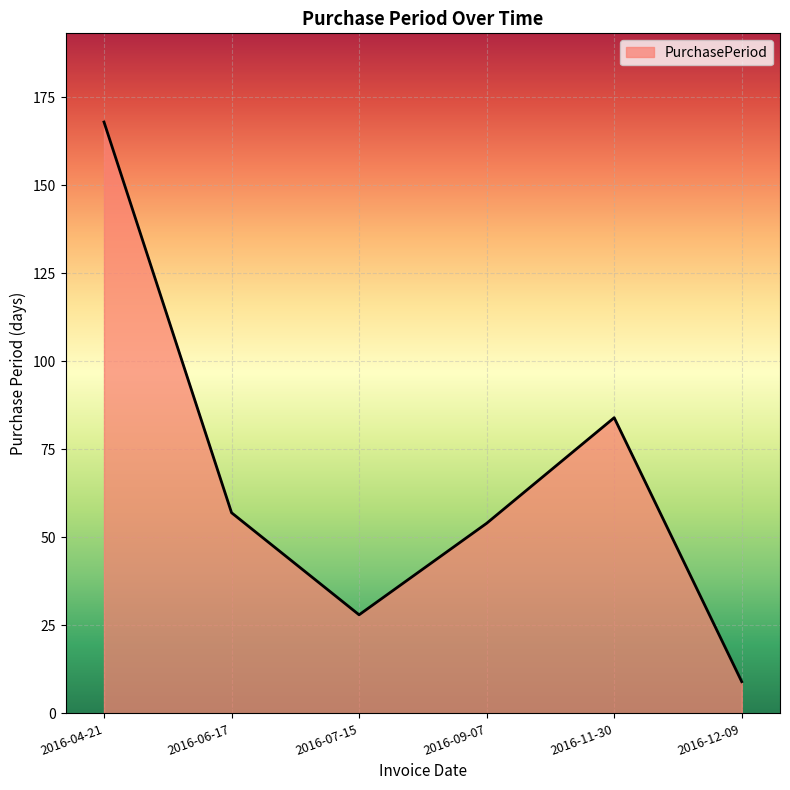

List the labels in order of value, largest first.

2016-04-21, 2016-11-30, 2016-06-17, 2016-09-07, 2016-07-15, 2016-12-09